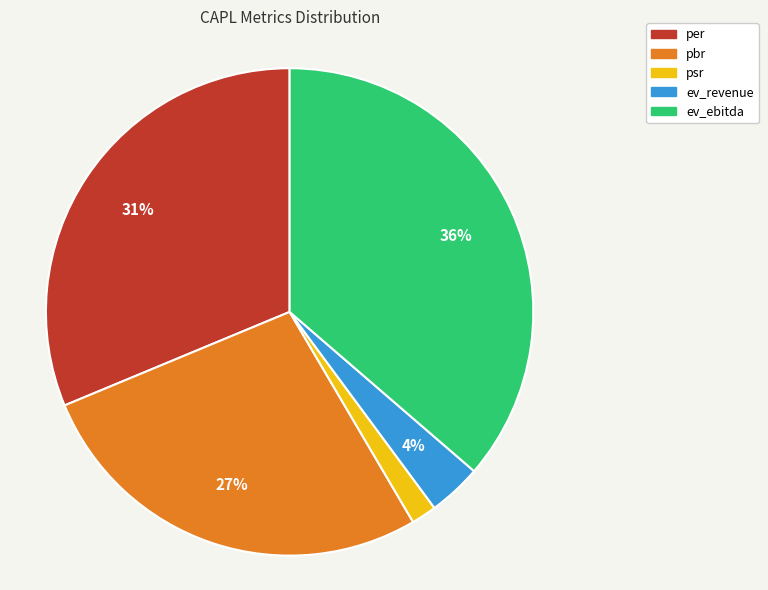

Rank the categories by value from highest to lowest.

ev_ebitda, per, pbr, ev_revenue, psr